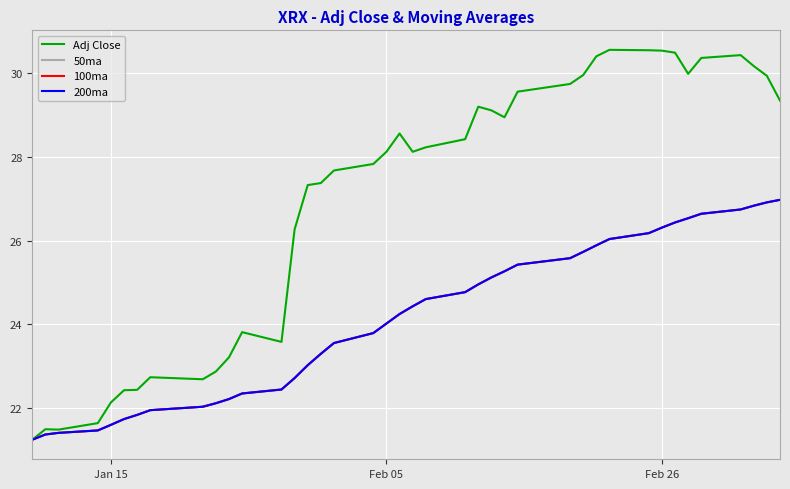

Does the chart display data point markers on the line(s)?

No